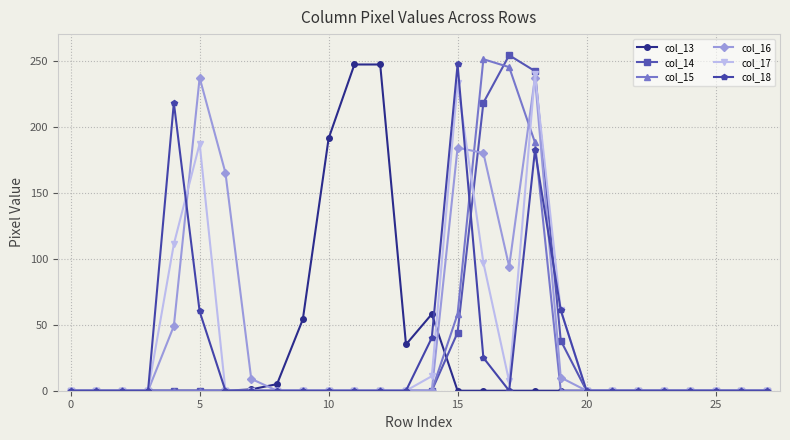

At how many categories does at least one series exceed 229?

7